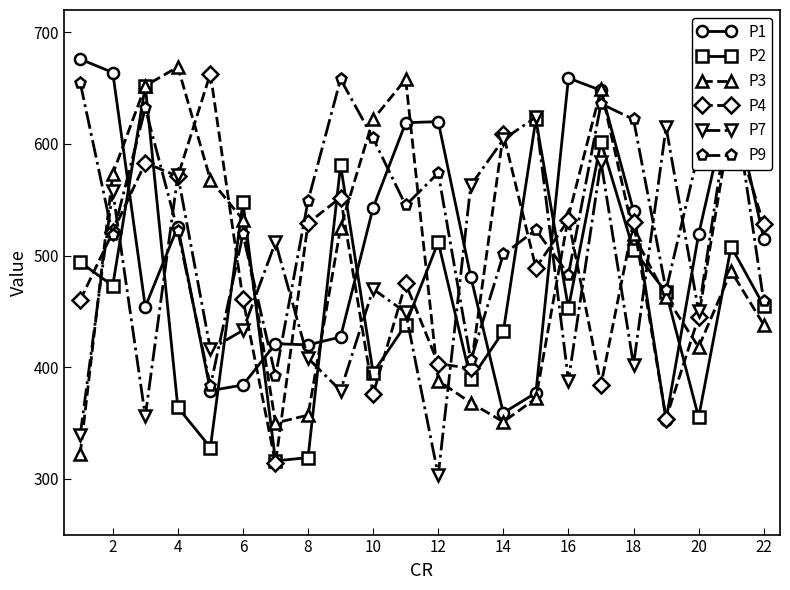

True or false: P4 has a value of 532 at 16.

True